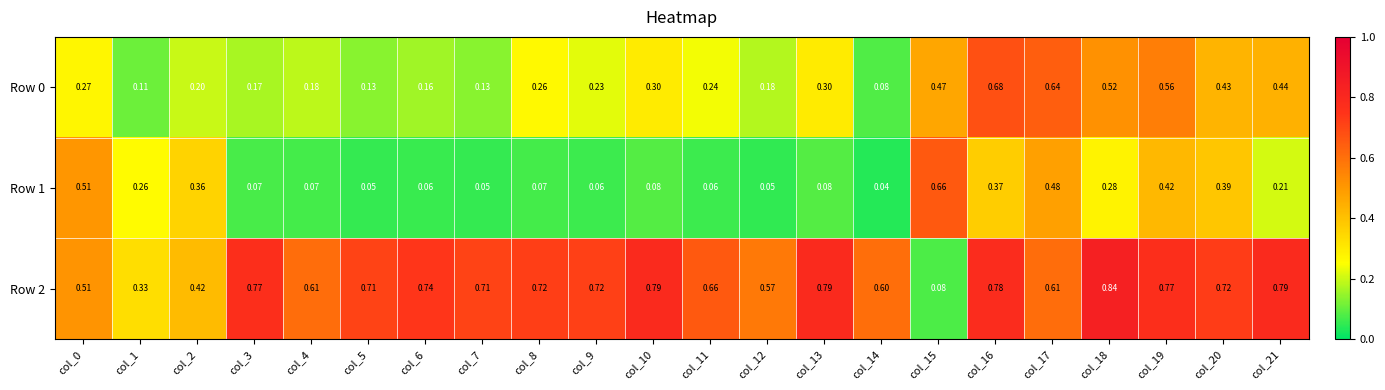

Which series has the largest range (max minus min)?

Row 2